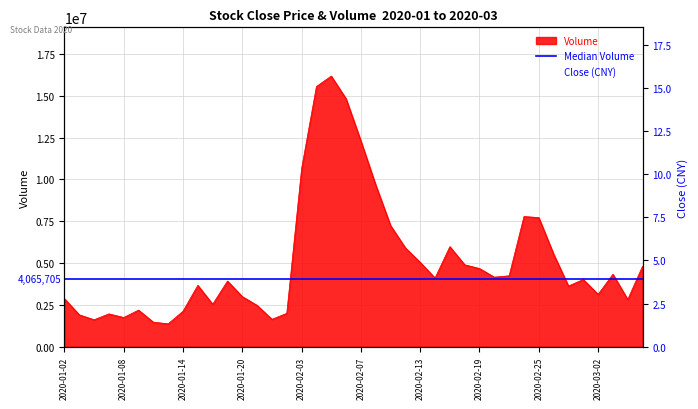

Rank the series by their average value, from lowest to highest.

close, volume